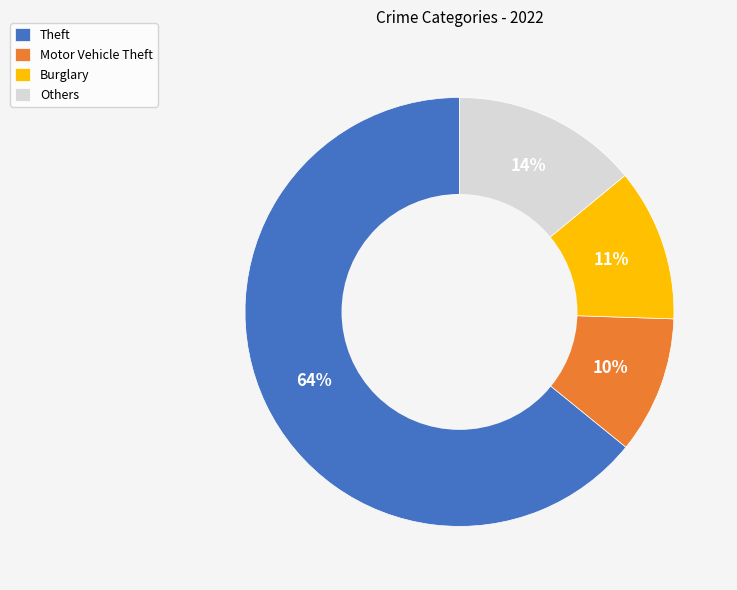

True or false: Motor Vehicle Theft accounts for 19% of the total.

False